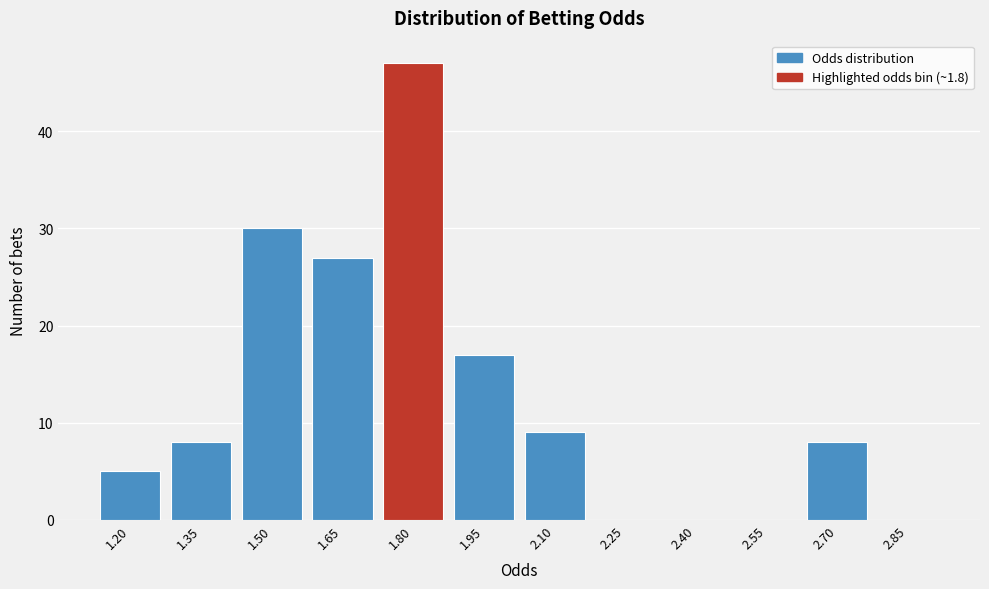

Reading left to right, transcribe all the data shown in this chart.

1.20=5	1.35=8	1.50=30	1.65=27	1.80=47	1.95=17	2.10=9	2.25=0	2.40=0	2.55=0	2.70=8	2.85=0